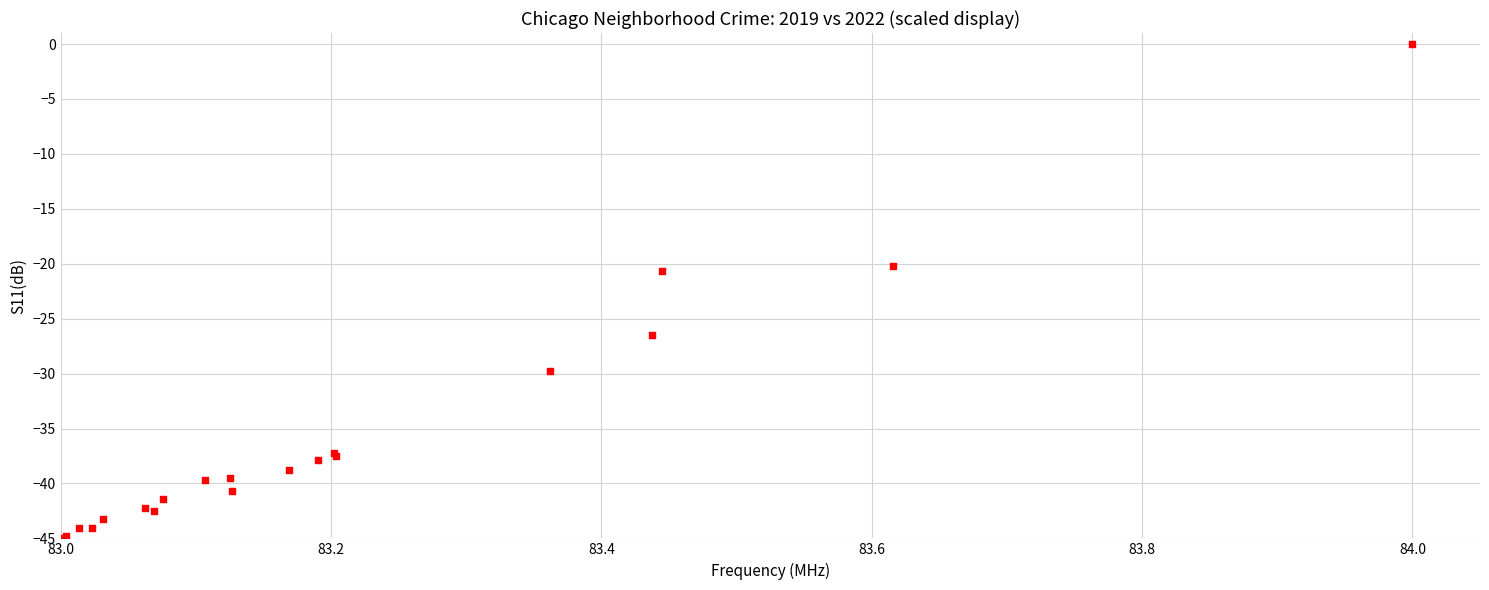

What Y value in the scatter plot is closest to -22?

-20.6